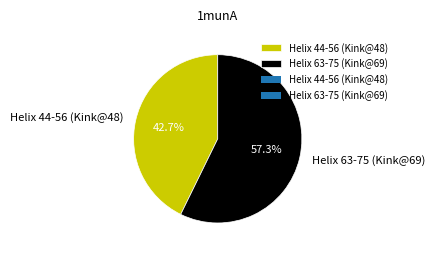

To the nearest percent, what portion does Helix 44-56 (Kink@48) represent?

43%